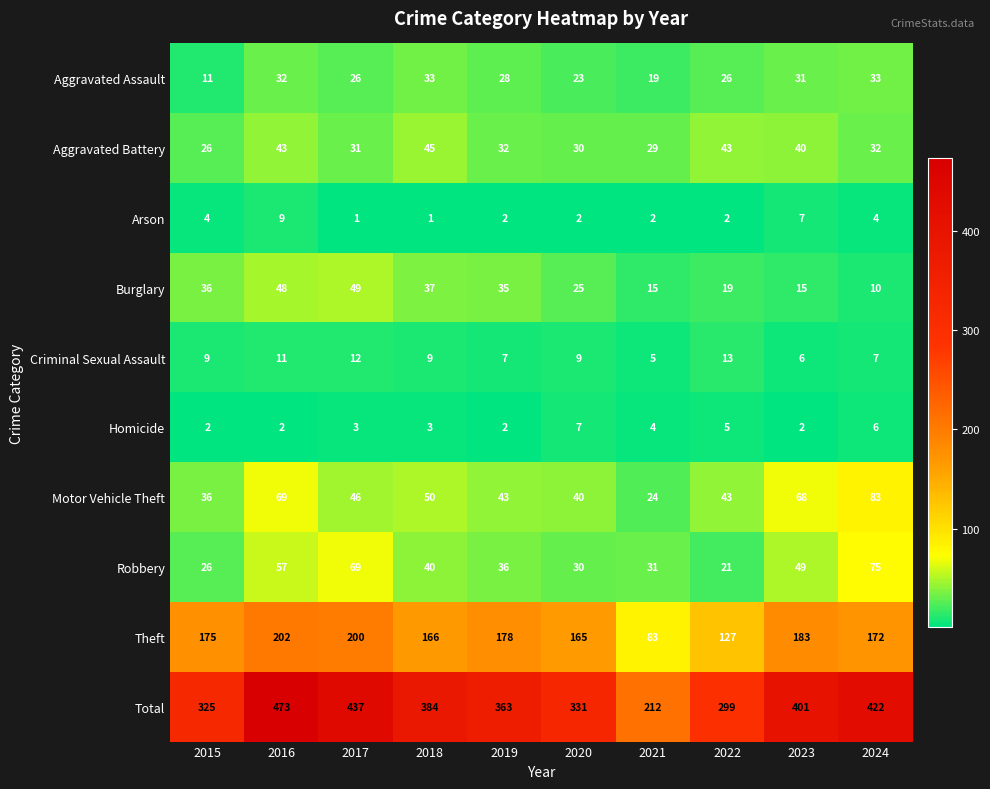

At which label does Total first exceed 384?

2016